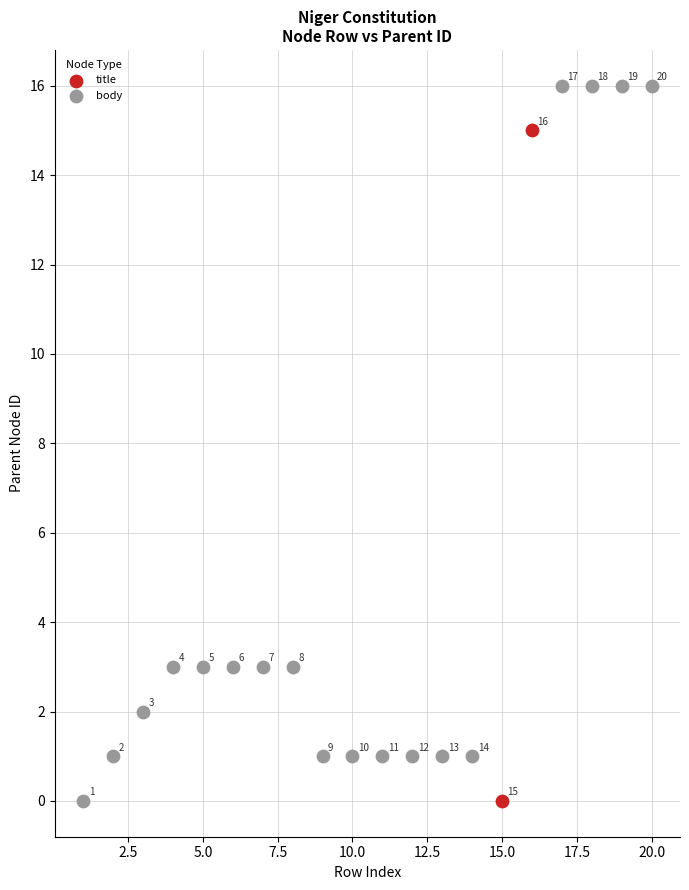

Which series has the largest Y range (max minus min)?

body